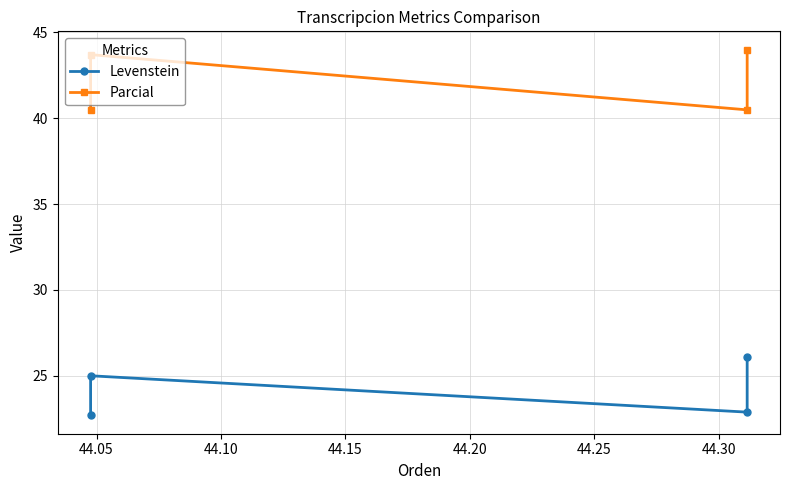

What is the value of the Levenstein point at the 4th from the left?

26.1